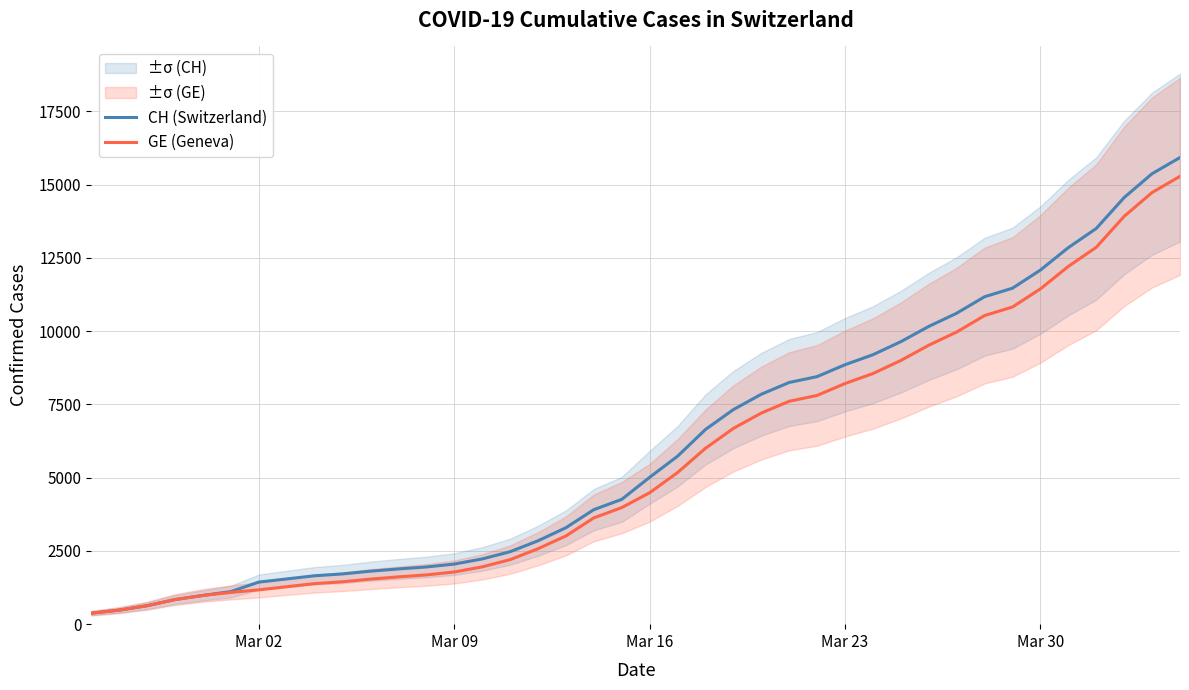

Reading right to left, extract all data points from this chart.

CH (Switzerland): 15926	15375	14561	13505	12852	12086	11467	11175	10613	10162	9642	9196	8855	8449	8249	7847	7323	6644	5731	5012	4259	3908	3291	2845	2472	2226	2051	1952	1885	1809	1715	1652	1544	1436	1113	981	840	630	479	375
GE (Geneva): 15284	14733	13919	12863	12210	11444	10825	10533	9971	9520	9000	8554	8213	7807	7607	7205	6681	6002	5174	4485	3978	3627	3010	2574	2201	1955	1780	1681	1614	1538	1447	1384	1278	1171	1083	981	840	630	479	375